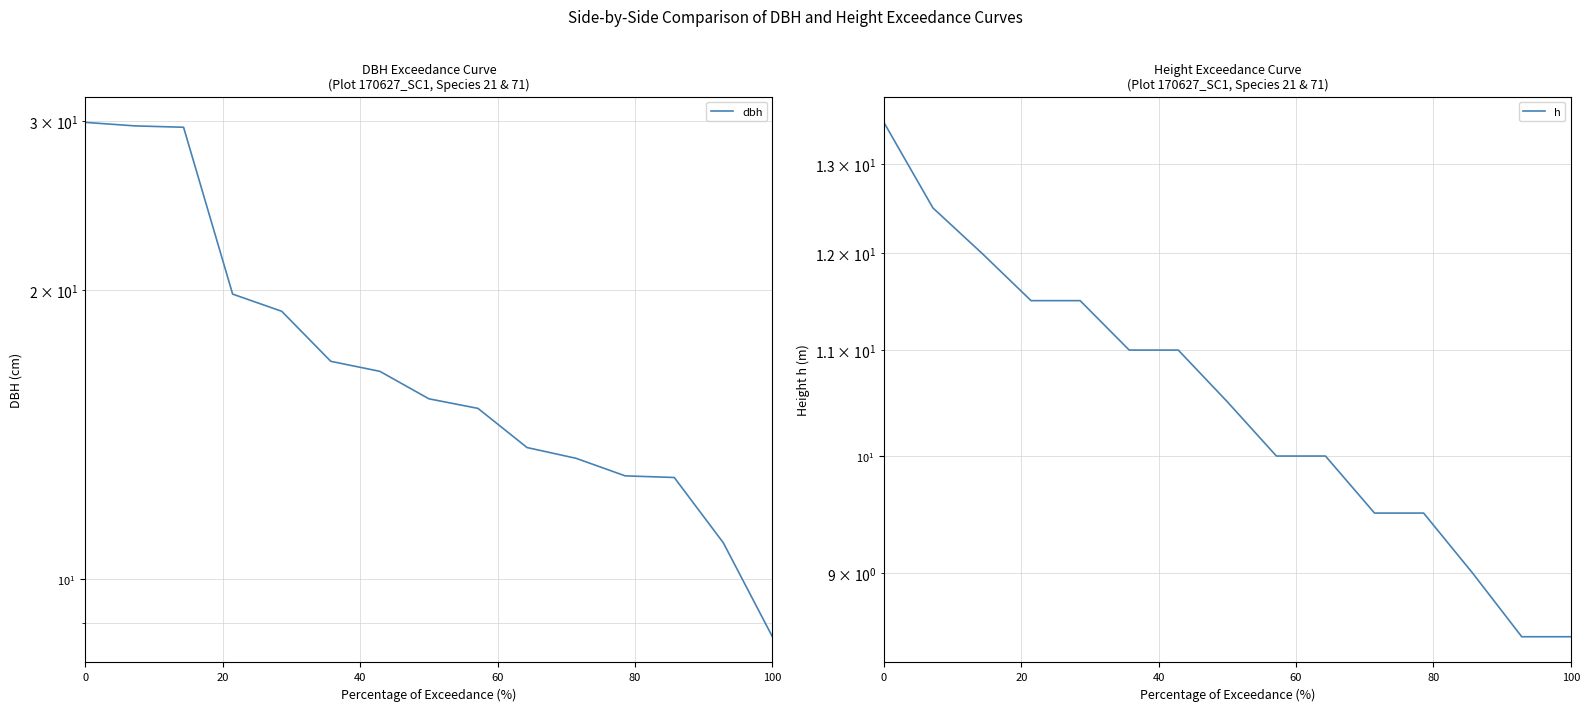

Reading left to right, extract all data points from this chart.

dbh: 29.9	29.6	29.6	19.8	19.0	16.9	16.4	15.4	15.1	13.7	13.3	12.8	12.8	10.9	8.7
h: 13.5	12.5	12.0	11.5	11.5	11.0	11.0	10.5	10.0	10.0	9.5	9.5	9.0	8.5	8.5